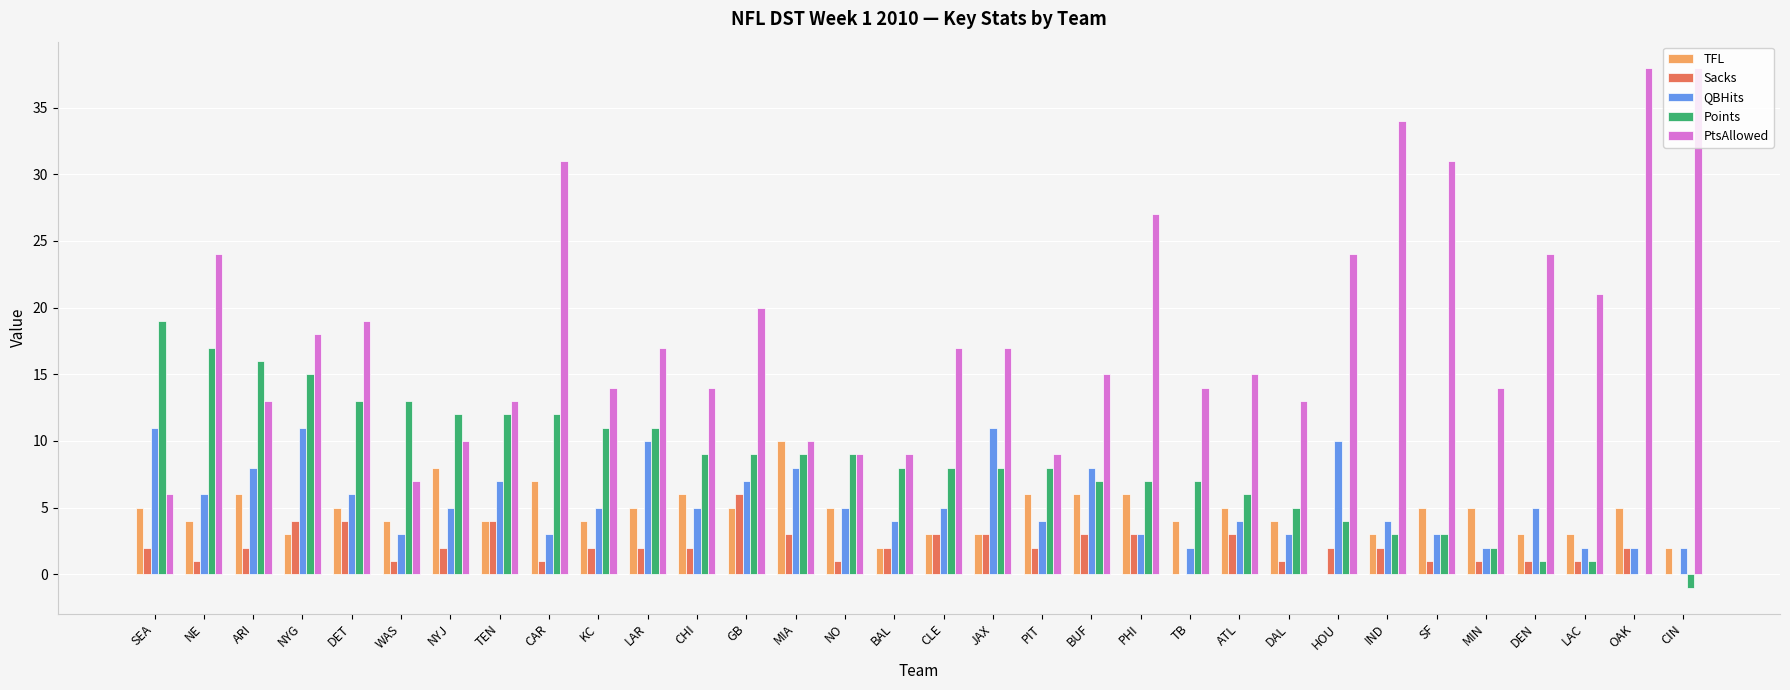

The PtsAllowed series shows 6 at SEA. True or false?

True